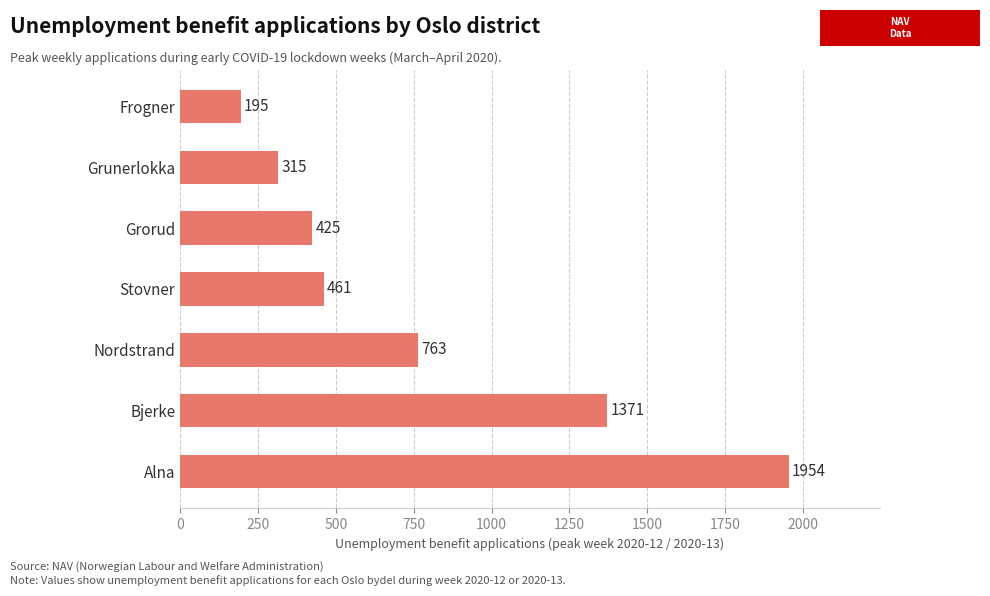

Rank the categories by value from highest to lowest.

Alna, Bjerke, Nordstrand, Stovner, Grorud, Grunerlokka, Frogner